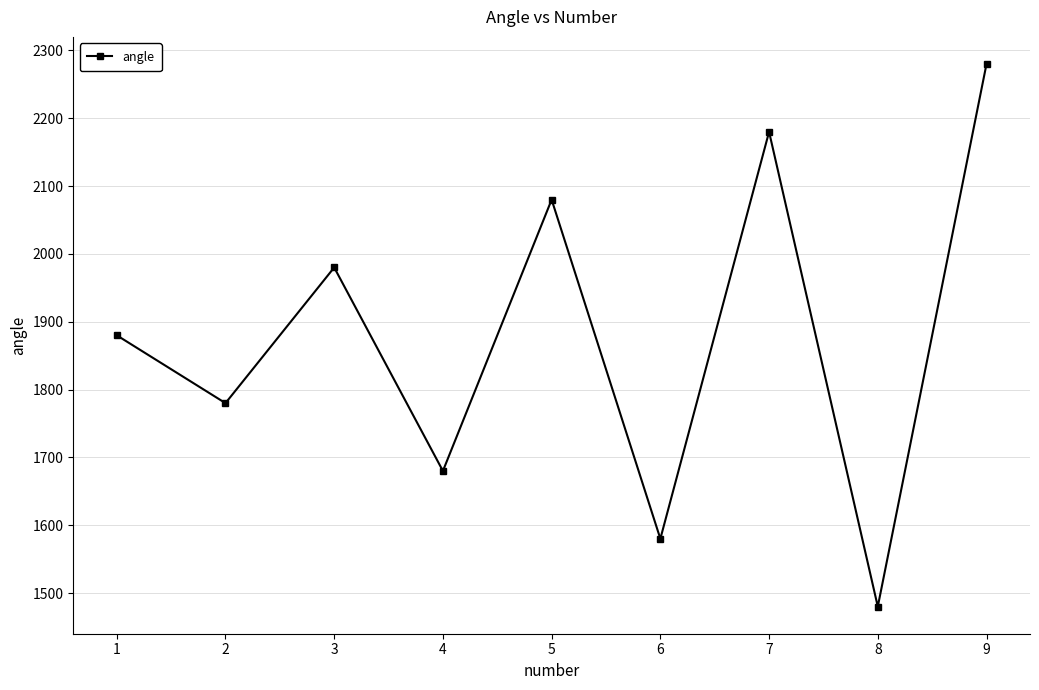

At which category does the data reach its first local valley?

2